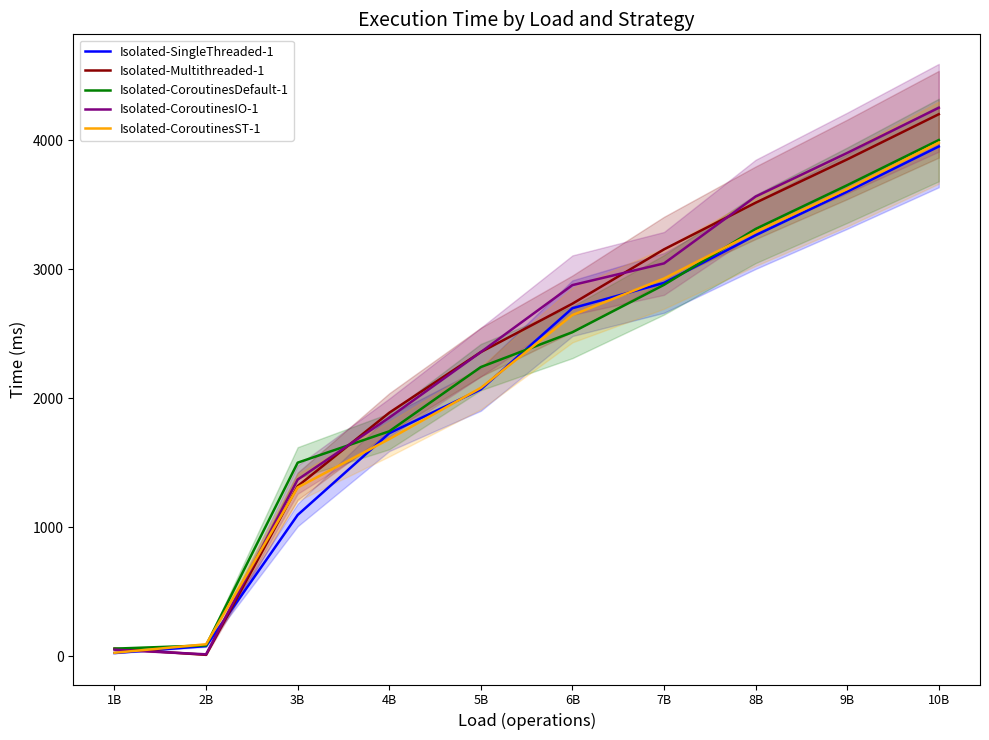

Is the value of Isolated-CoroutinesST-1 at 7B greater than the value of Isolated-CoroutinesDefault-1 at 9B?

No